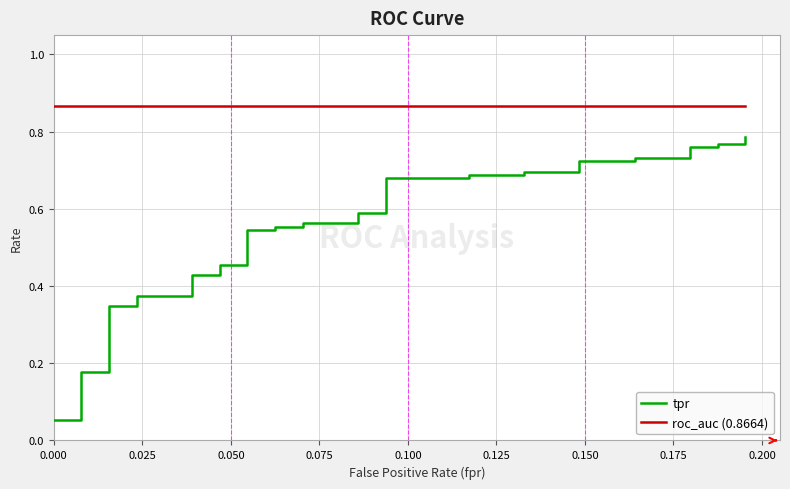

What is the maximum value shown in the chart?

0.9